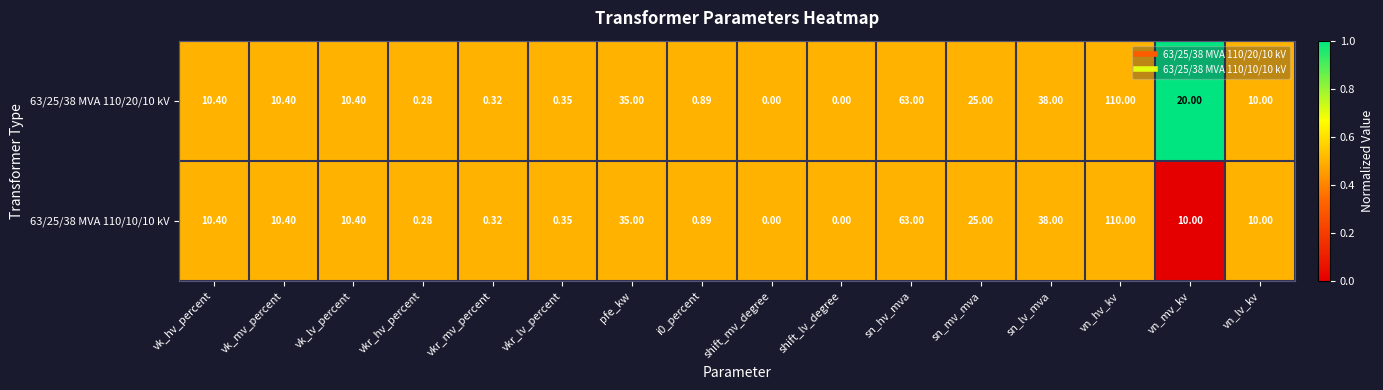

At which label is 63/25/38 MVA 110/10/10 kV closest to 55?

sn_hv_mva